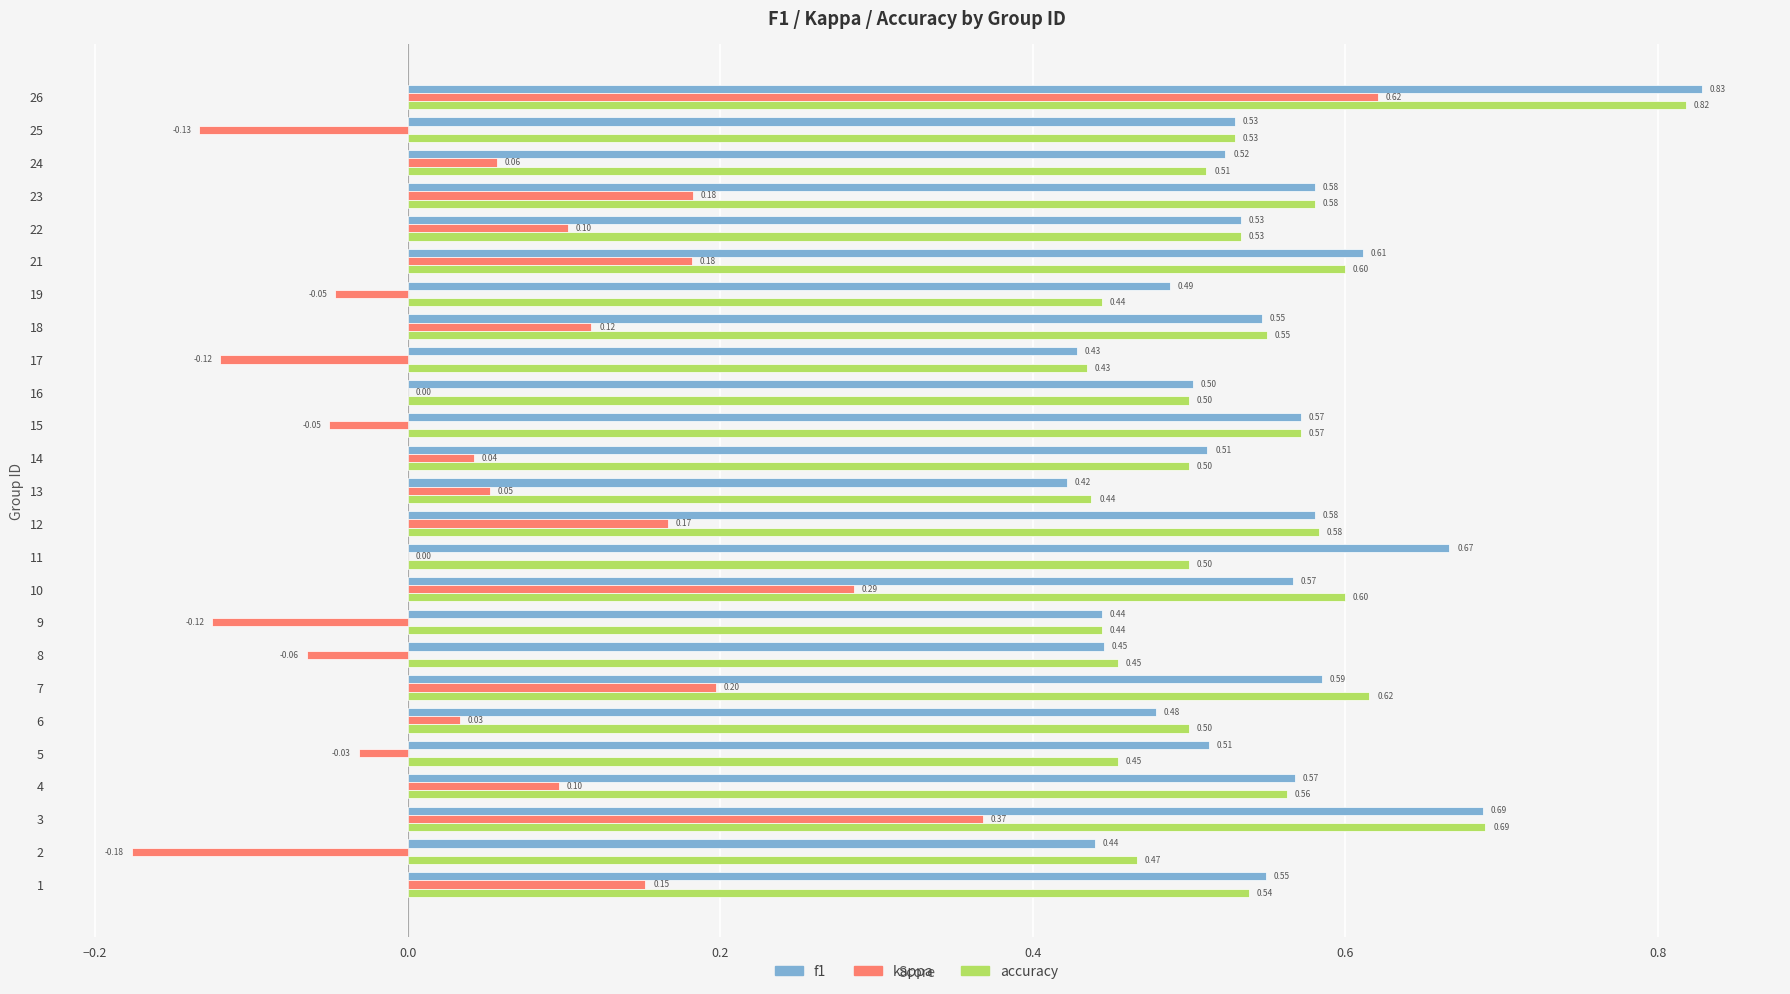

Which series has the largest total across all categories?

f1